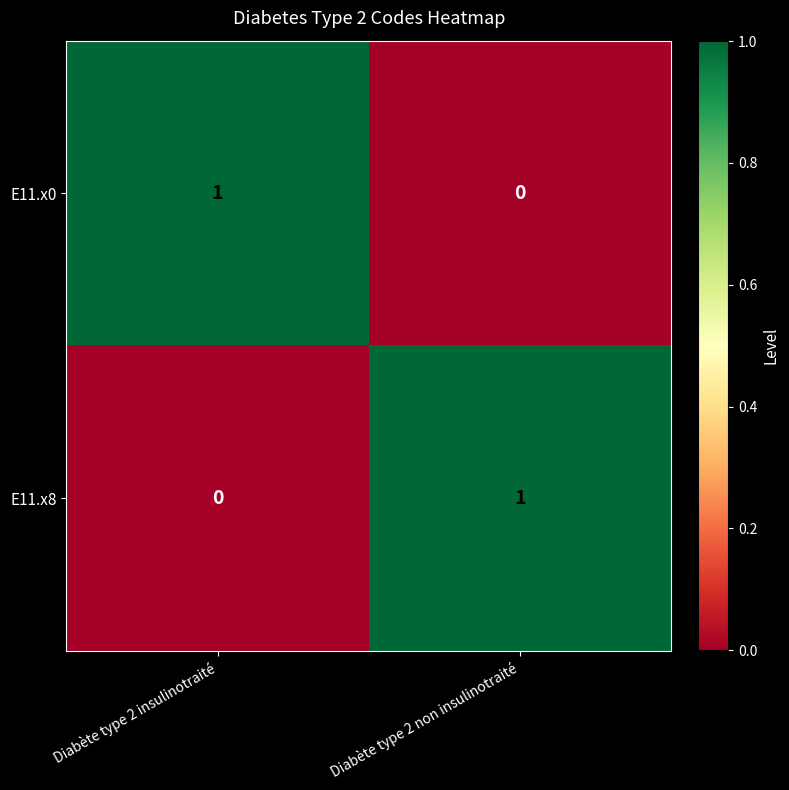

True or false: E11.x0 has a value of -1 at Diabète type 2 non insulinotraité.

False